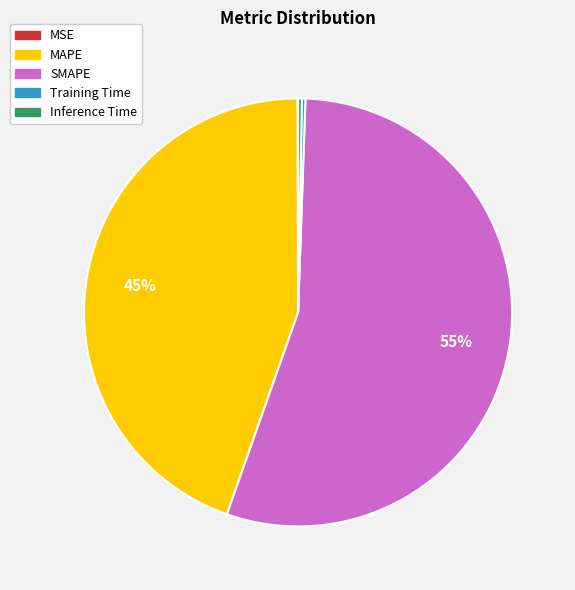

What is the largest slice in the pie chart?

SMAPE